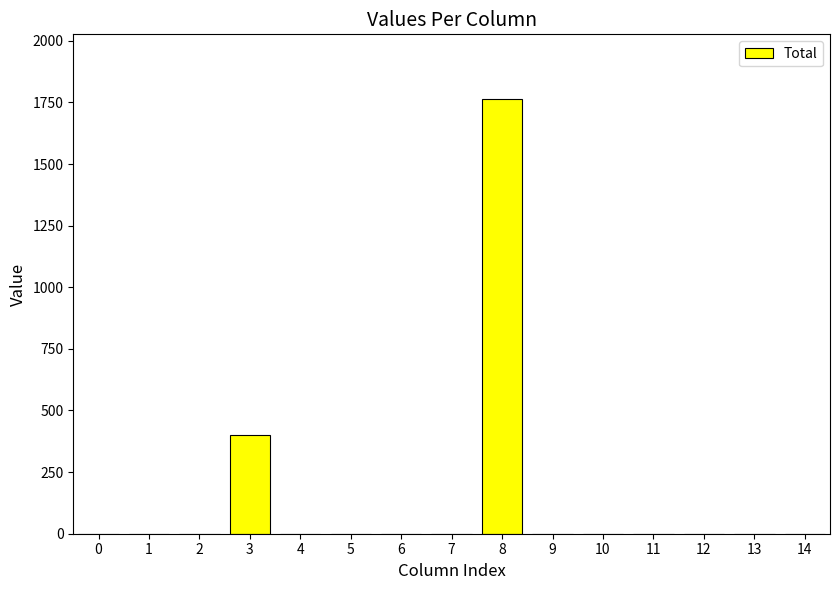

What is the greatest value displayed?

1762